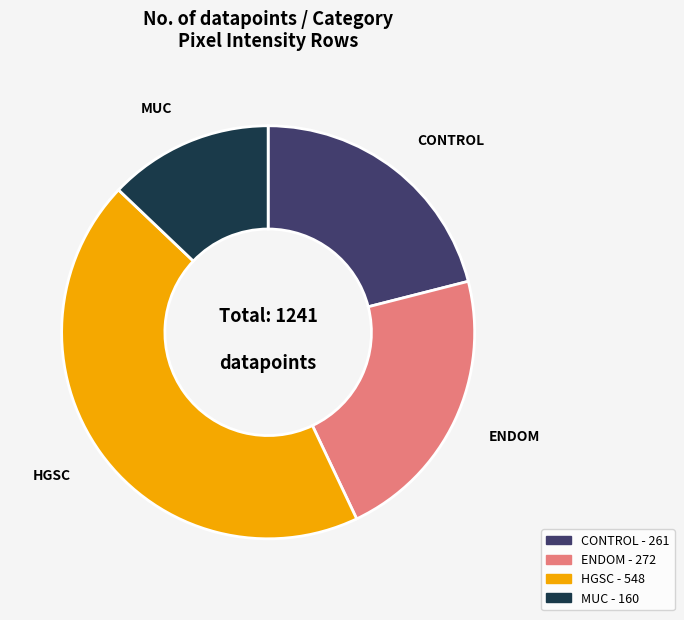

Is there any slice that represents more than half of the pie?

No